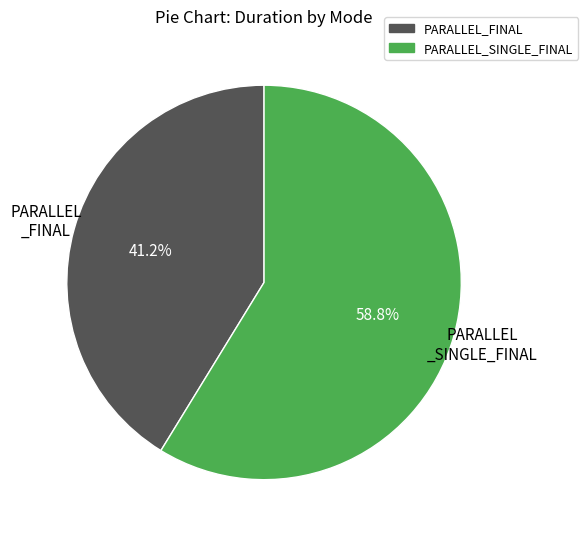

Is there any slice that represents more than half of the pie?

Yes